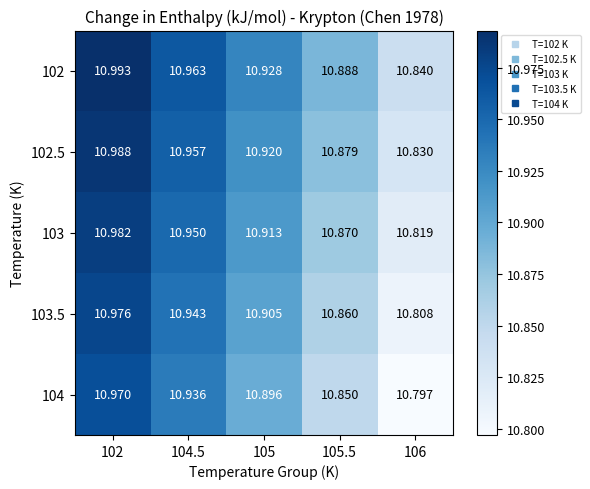

Is the value of 102.5 at 102 greater than the value of 103 at 106?

Yes